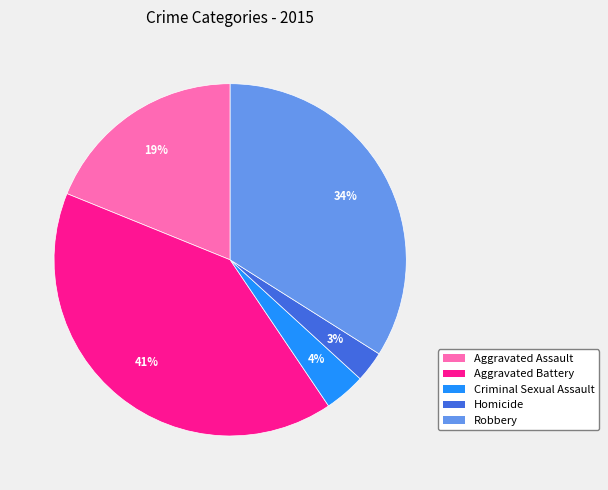

To the nearest percent, what portion does Criminal Sexual Assault represent?

4%